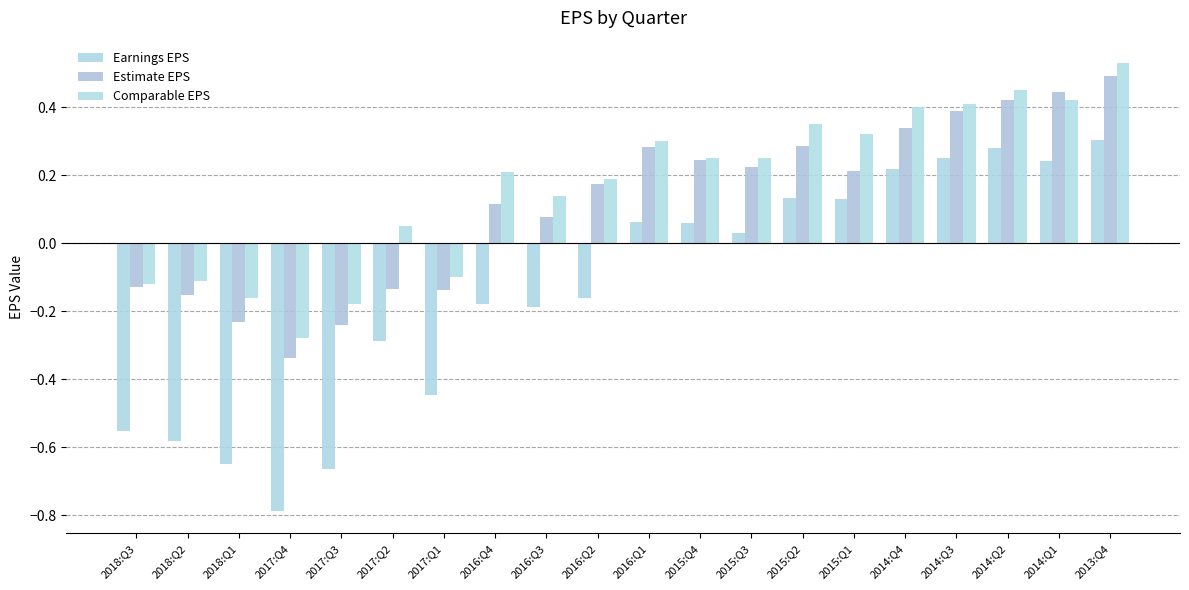

Which series has the largest total across all categories?

Comparable EPS